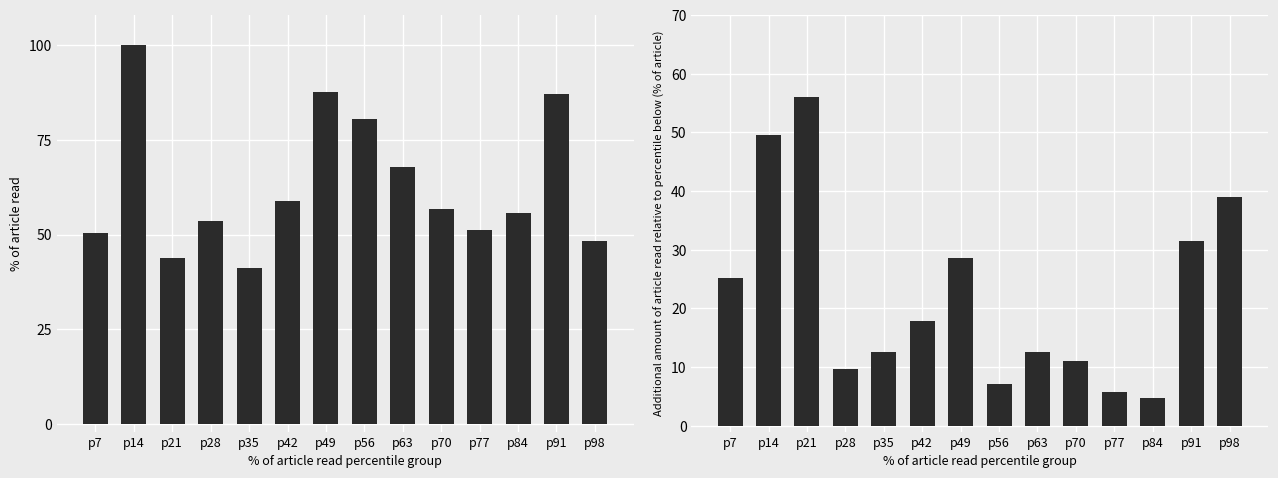

Where does the incremental overlap series first go above 17?

p7